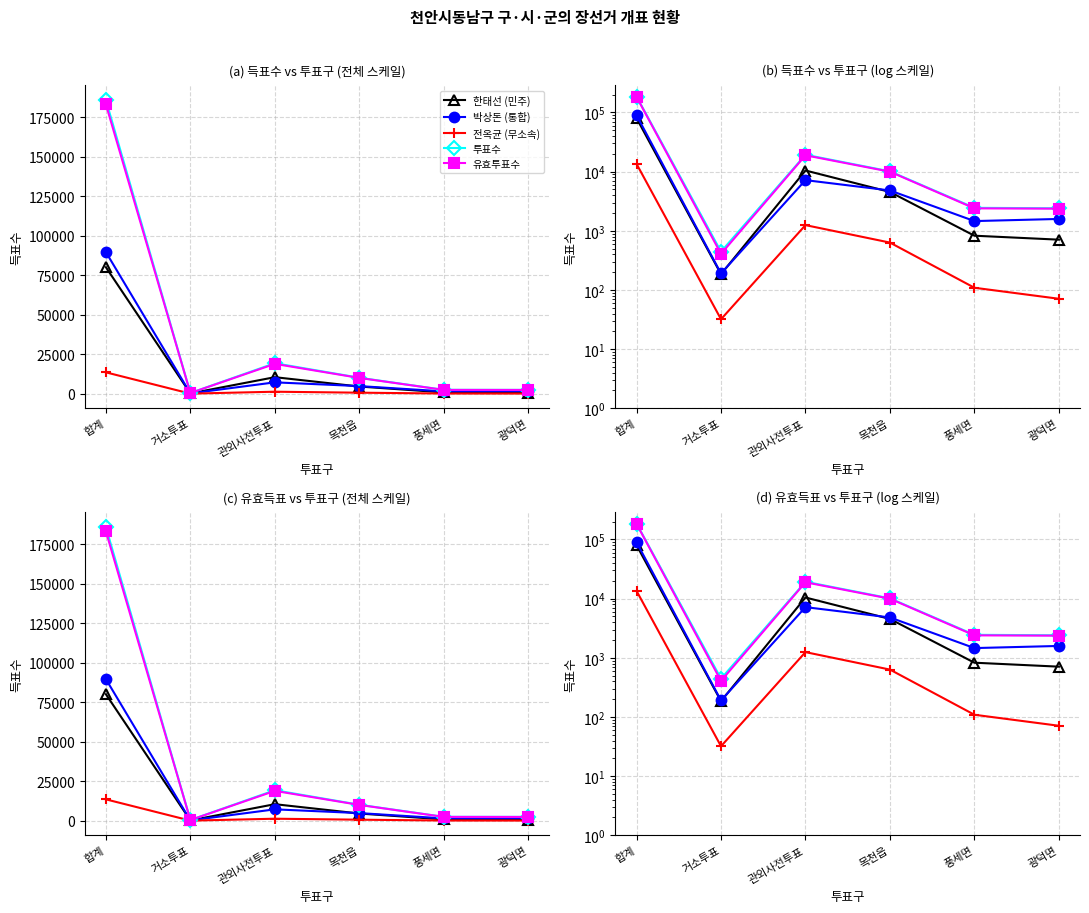

True or false: 투표수 and 한태선 (민주) intersect in this chart.

False